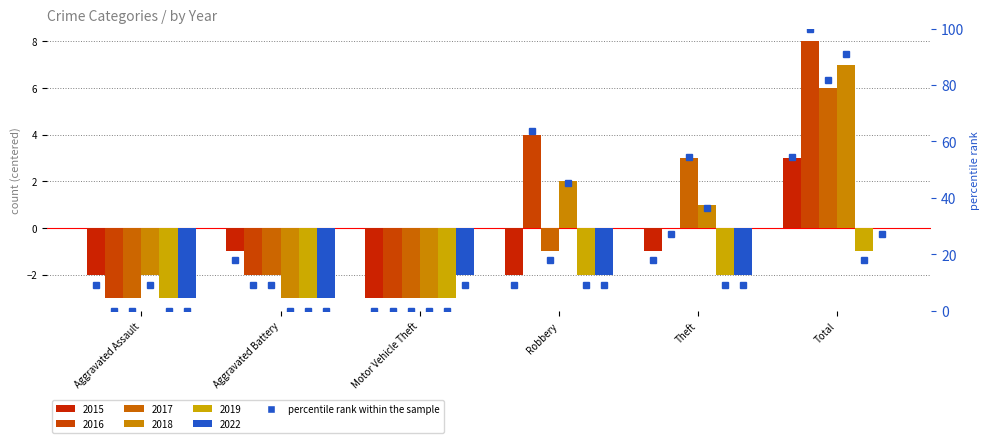

What is the lowest value of the 2019 series?

-3